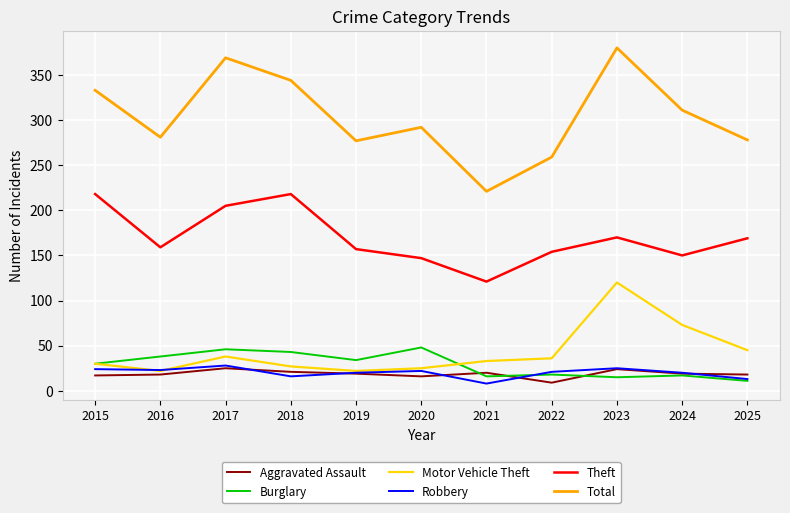

How many lines are shown in the chart?

6